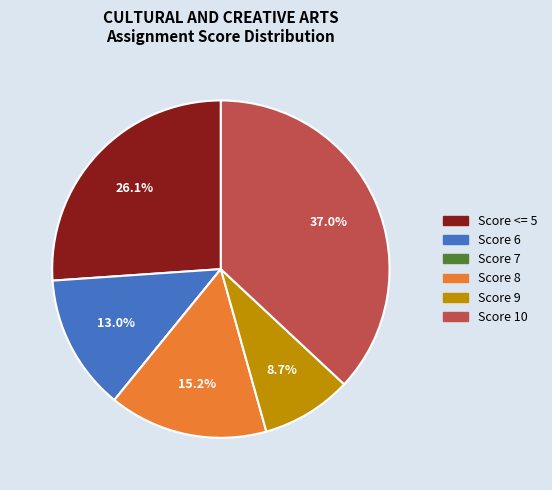

Does any single category account for the majority?

No